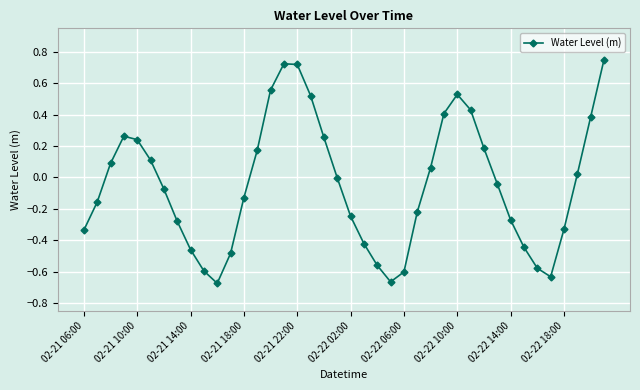

How many points are higher than both their immediate neighbors (excluding endpoints)?

3